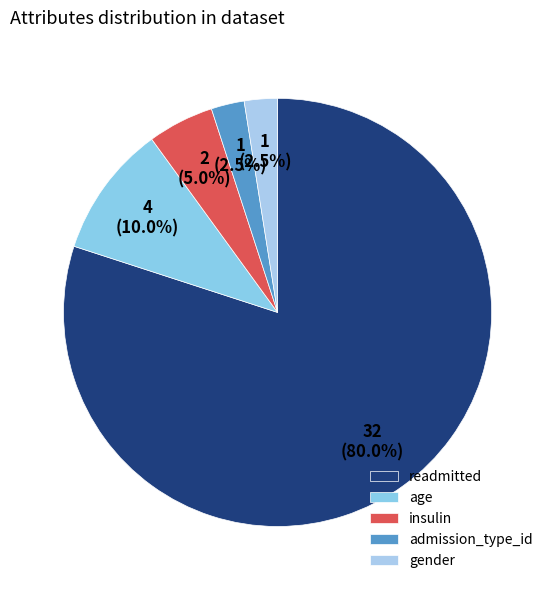

Does readmitted account for over 50% of the chart?

Yes